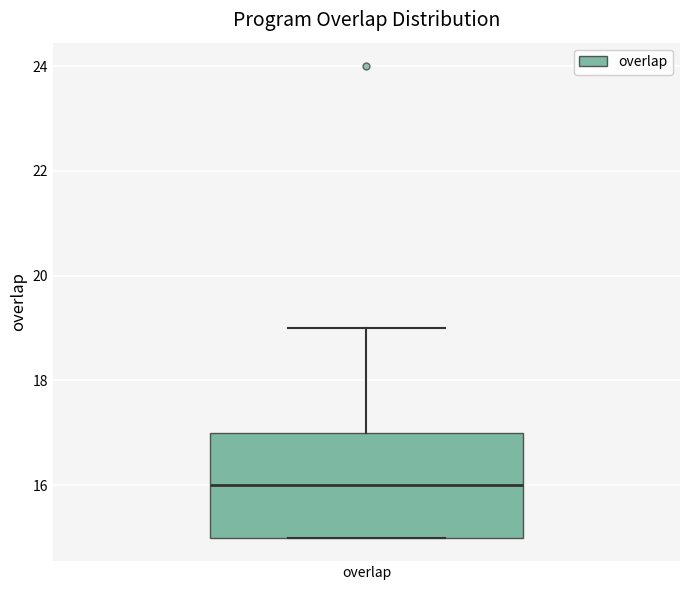

Where is the upper edge of the box for overlap on the y-axis? The values are not printed on the chart, so give them approximately, as read against the axis.

17